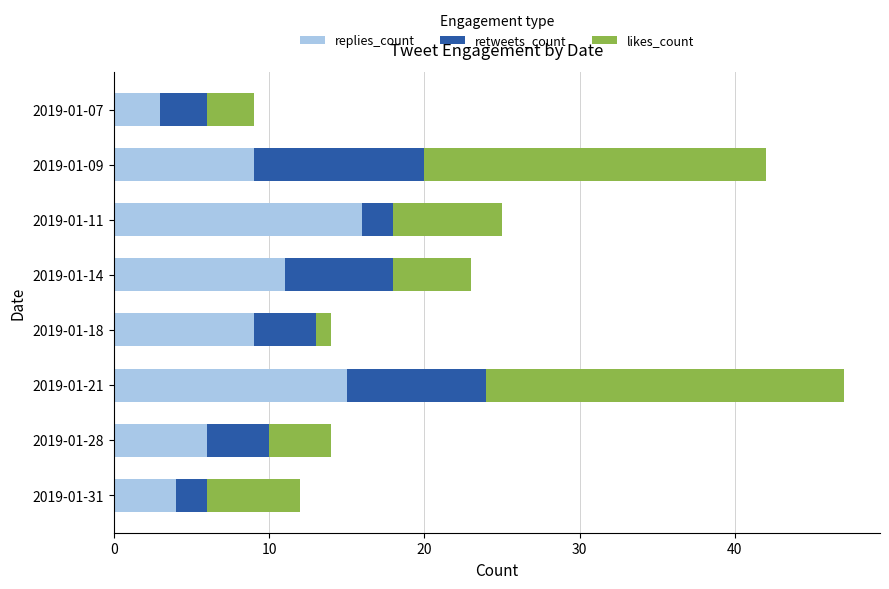

What is the difference between the second highest and second lowest values in the replies_count series?

11